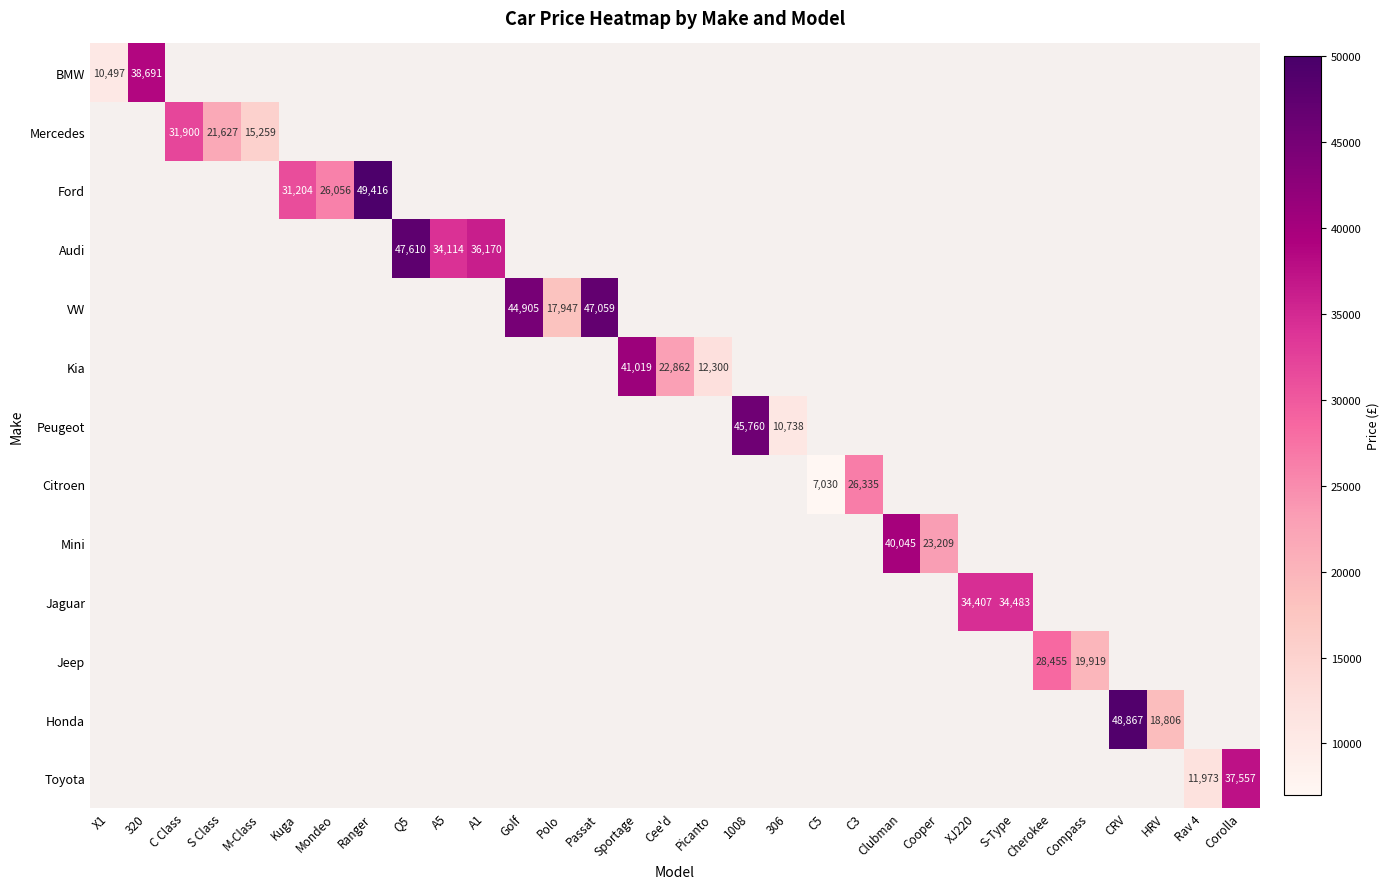

Is the value of Ford at 320 greater than the value of Honda at Polo?

No